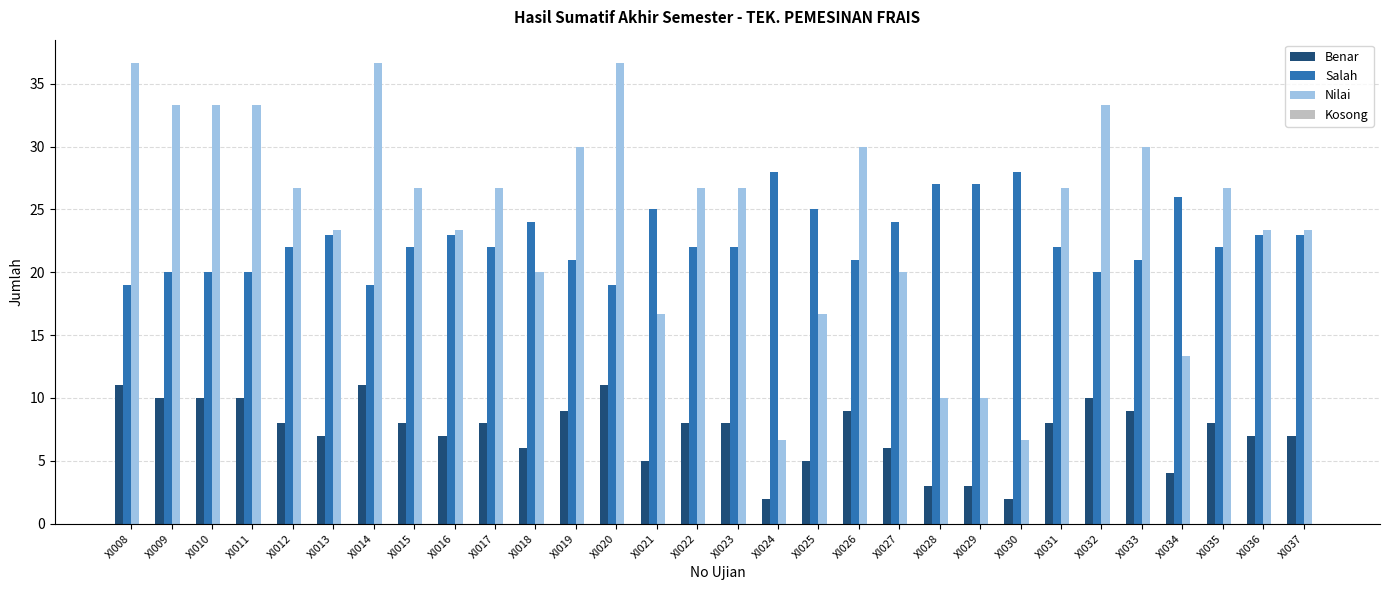

List the series in order of their peak value, highest first.

Nilai, Salah, Benar